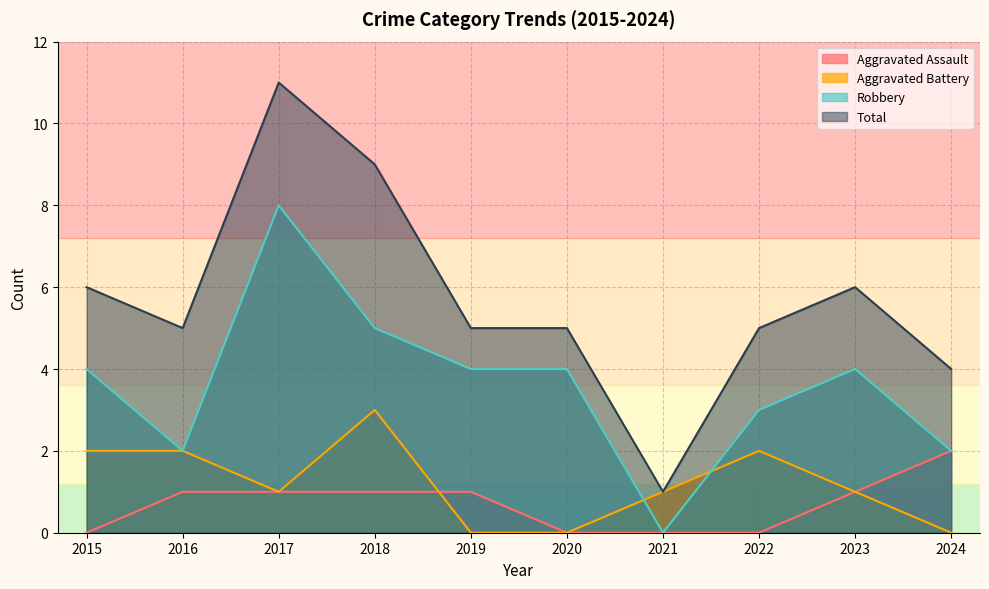

True or false: Robbery and Total cross at least once.

False